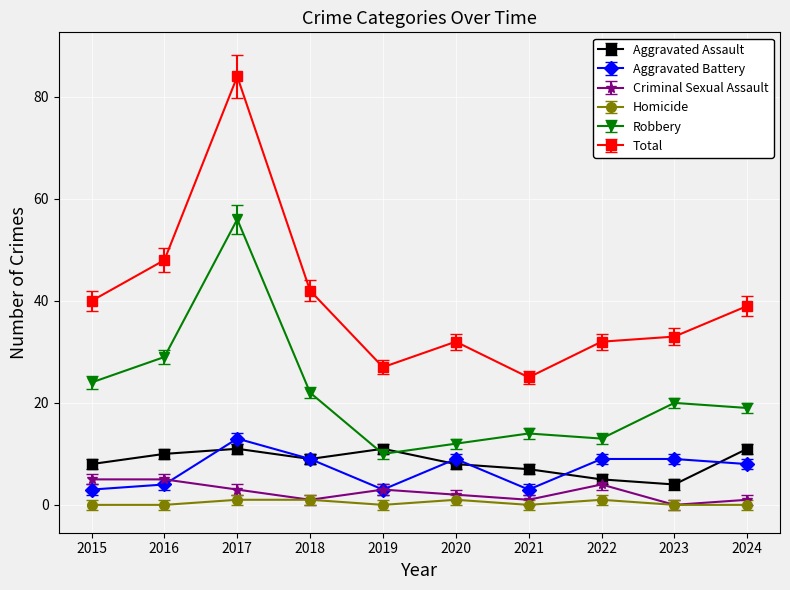

Where is Robbery nearest to the value 33?

2016